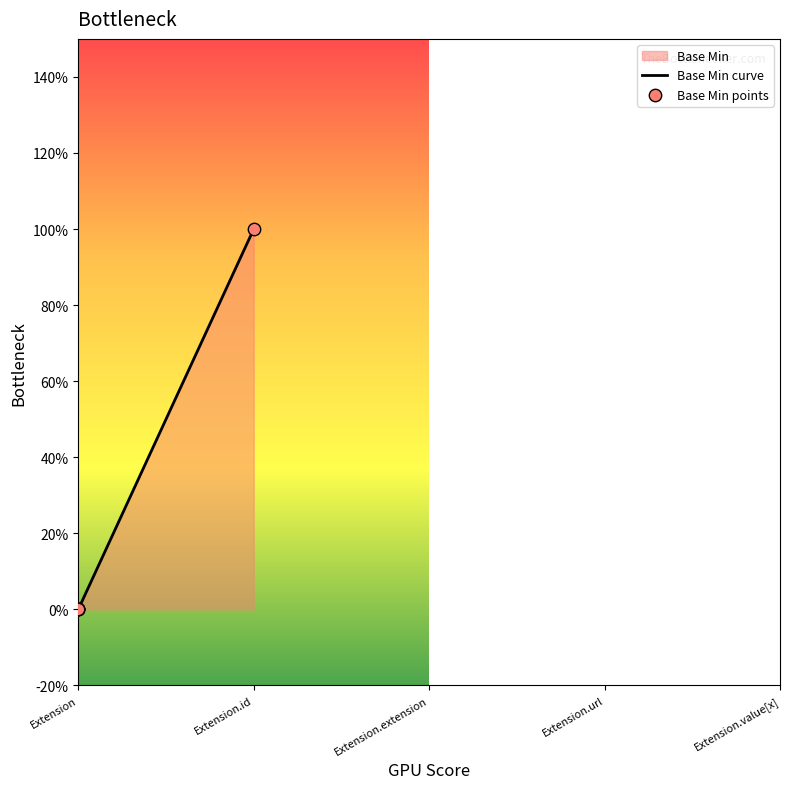

What is the change in value from Extension to Extension.url?

+1